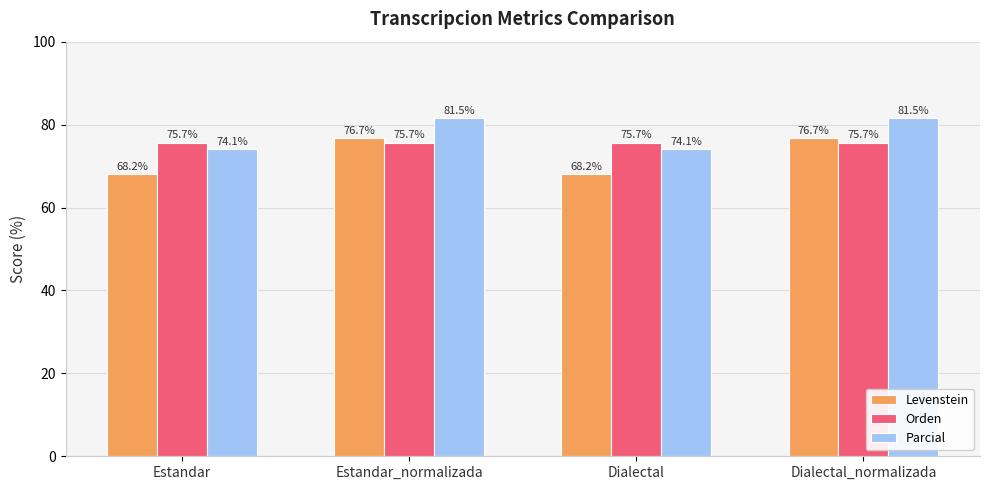

What is the smallest value displayed?

68.2